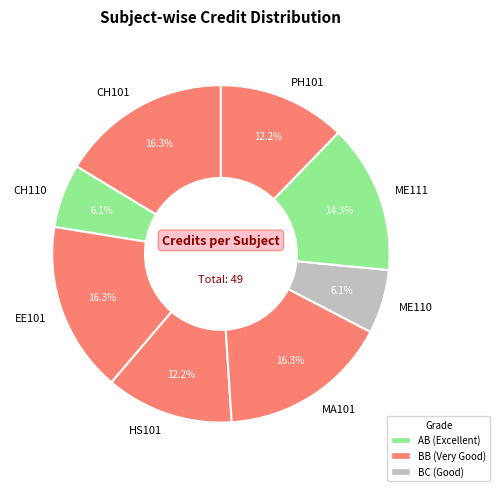

How many segments does this pie chart have?

8